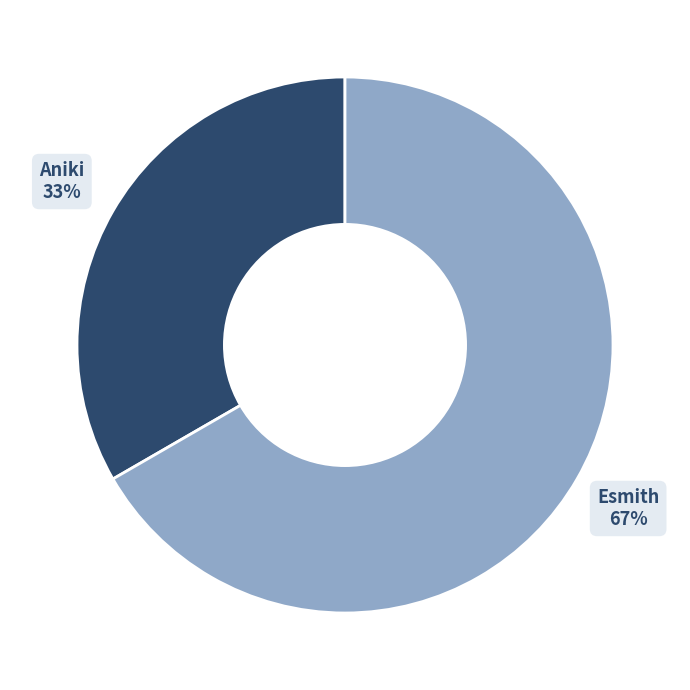

Do Aniki and Esmith together represent more than half of the pie?

Yes